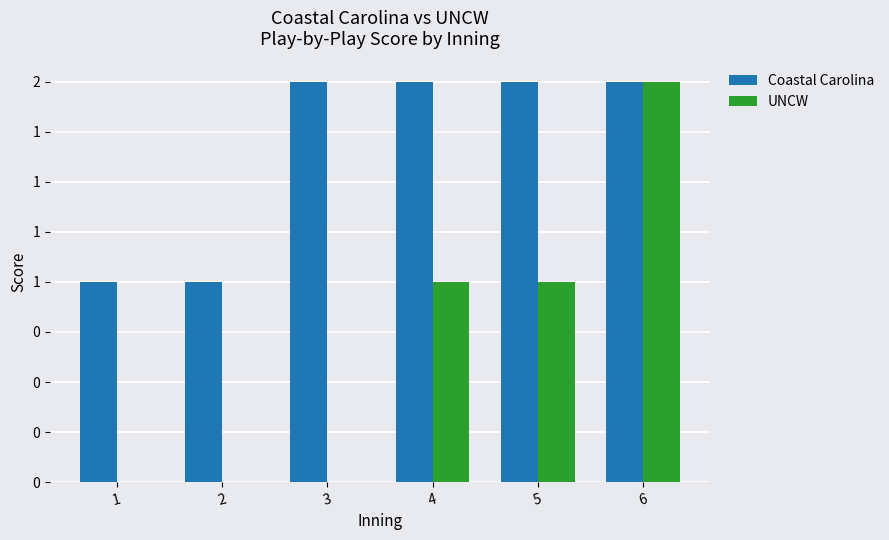

What is the difference between the maximum and minimum values in the UNCW series?

2